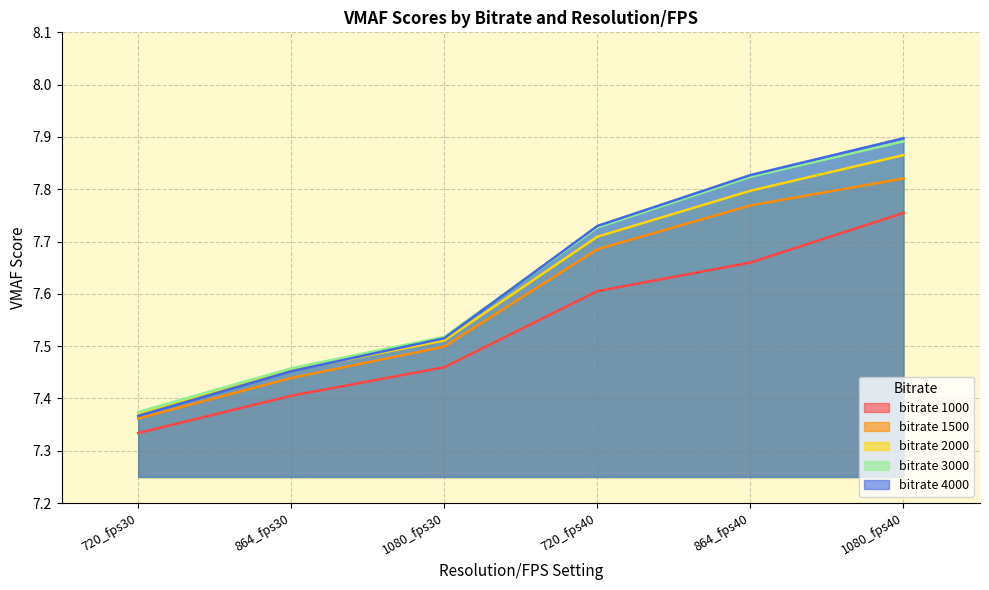

What is the label of the 1st point from the right?

1080_fps40